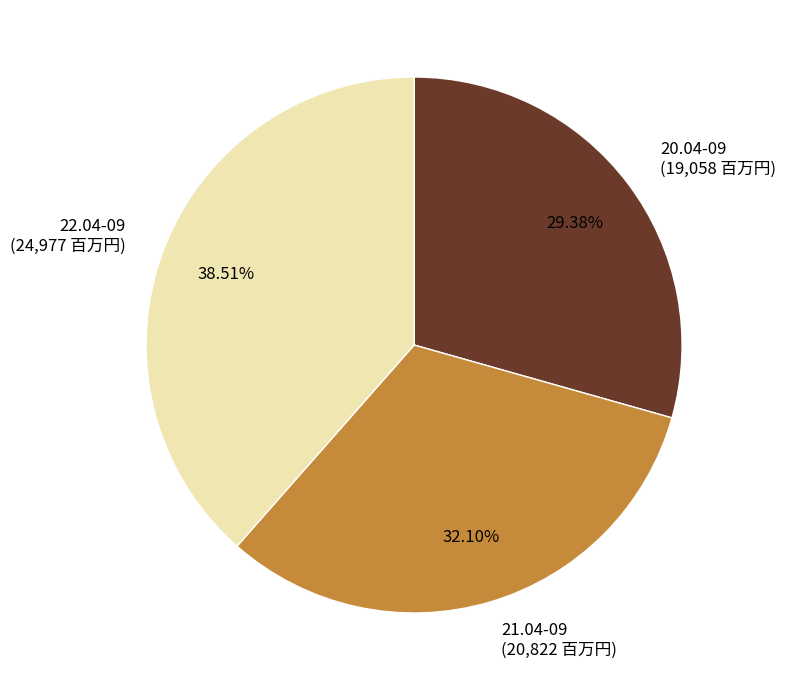

Which slice is the smallest?

20.04-09